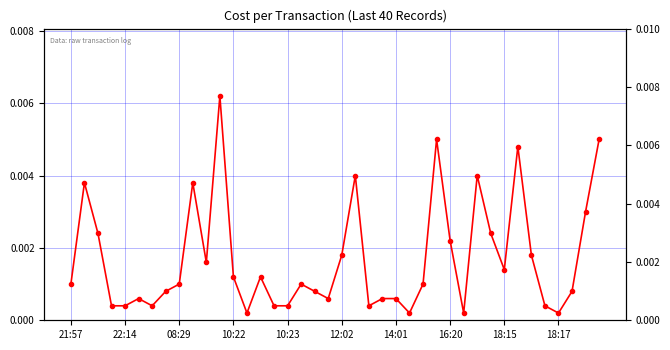

Is this an area chart (filled region under the line)?

No